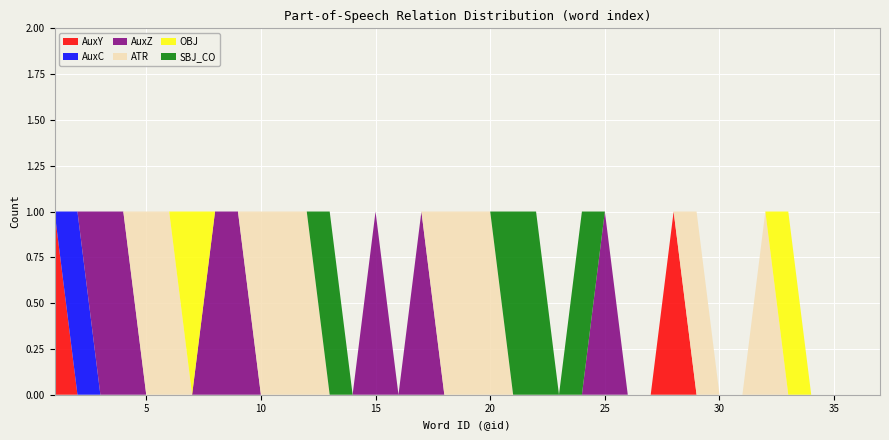

Reading left to right, transcribe all the data shown in this chart.

AuxY: 1	0	0	0	0	0	0	0	0	0	0	0	0	0	0	0	0	0	0	0	0	0	0	0	0	0	0	1	0	0	0	0	0	0	0	0	0
AuxC: 0	1	0	0	0	0	0	0	0	0	0	0	0	0	0	0	0	0	0	0	0	0	0	0	0	0	0	0	0	0	0	0	0	0	0	0	0
AuxZ: 0	0	1	1	0	0	0	1	1	0	0	0	0	0	1	0	1	0	0	0	0	0	0	0	1	0	0	0	0	0	0	0	0	0	0	0	0
ATR: 0	0	0	0	1	1	0	0	0	1	1	1	0	0	0	0	0	1	1	1	0	0	0	0	0	0	0	0	1	0	0	1	0	0	0	0	0
OBJ: 0	0	0	0	0	0	1	0	0	0	0	0	0	0	0	0	0	0	0	0	0	0	0	0	0	0	0	0	0	0	0	0	1	0	0	0	0
SBJ_CO: 0	0	0	0	0	0	0	0	0	0	0	0	1	0	0	0	0	0	0	0	1	1	0	1	0	0	0	0	0	0	0	0	0	0	0	0	0